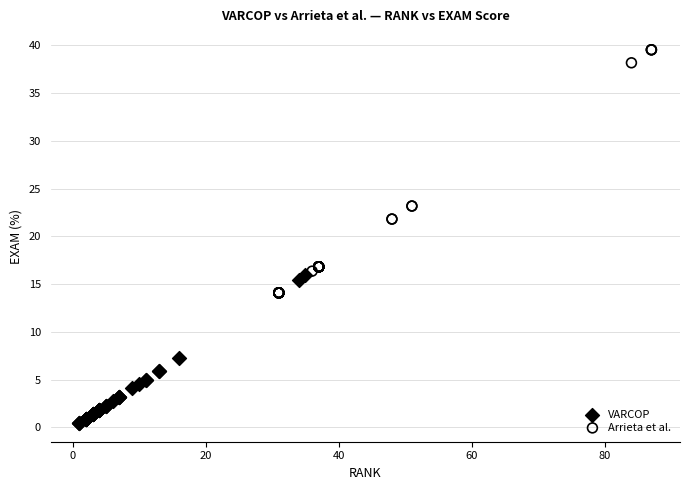

Which series contains the lowest Y value?

VARCOP